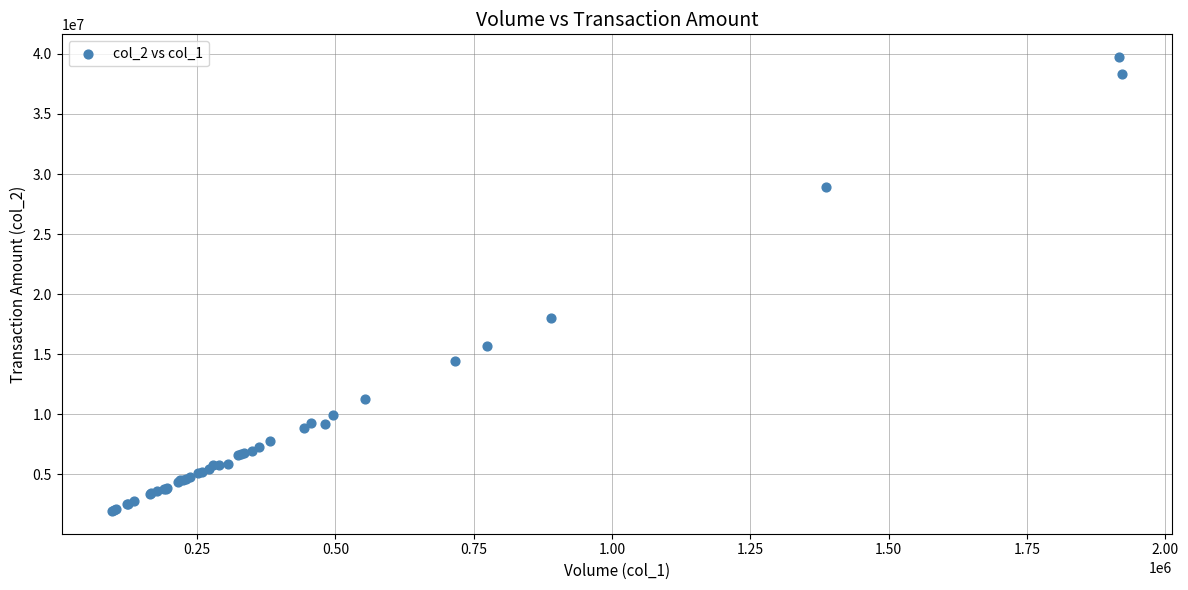

What Y value in the scatter plot is closest to 20833762?

18026742